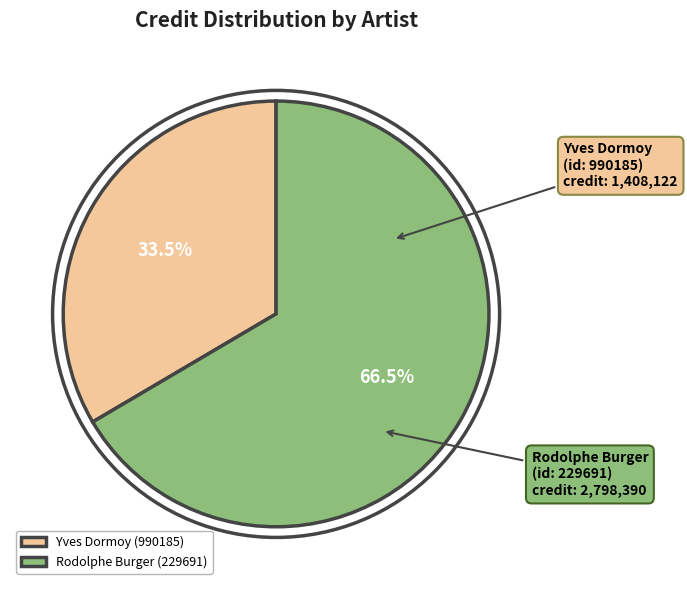

What is the majority slice?

Rodolphe Burger (229691)